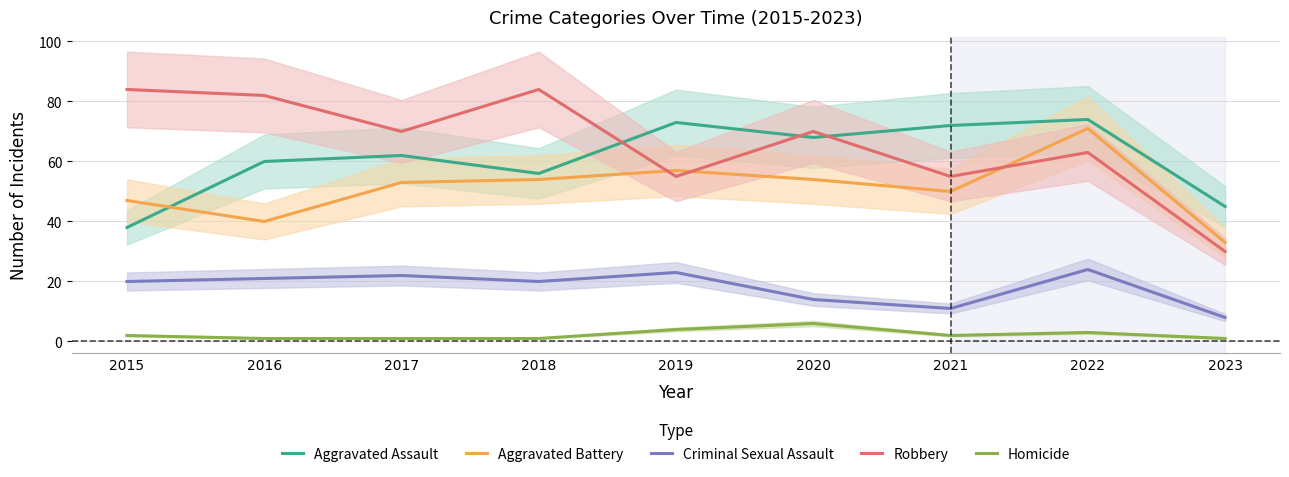

What is the average value of the Criminal Sexual Assault series?

18